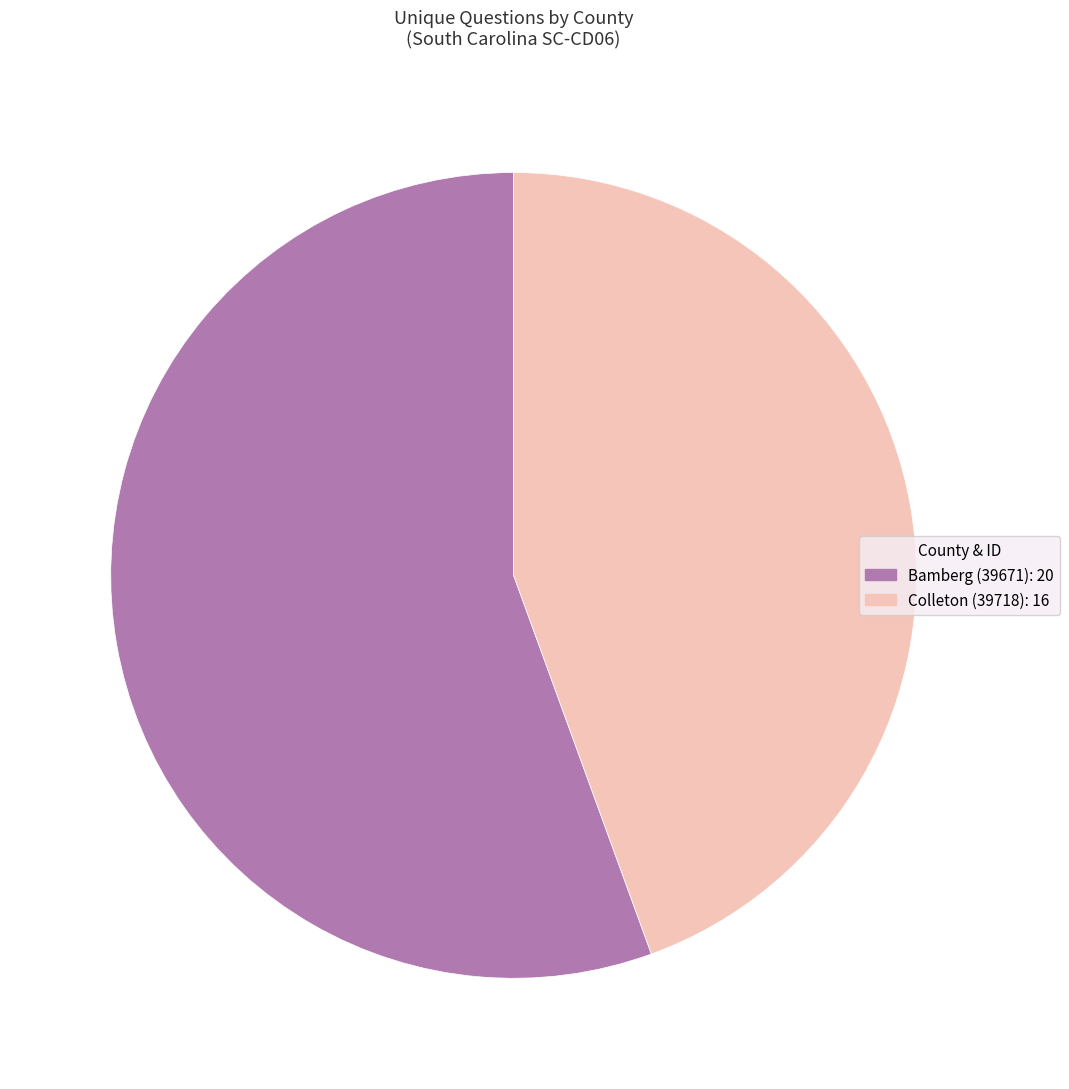

True or false: Colleton (39718): 16 accounts for 30% of the total.

False